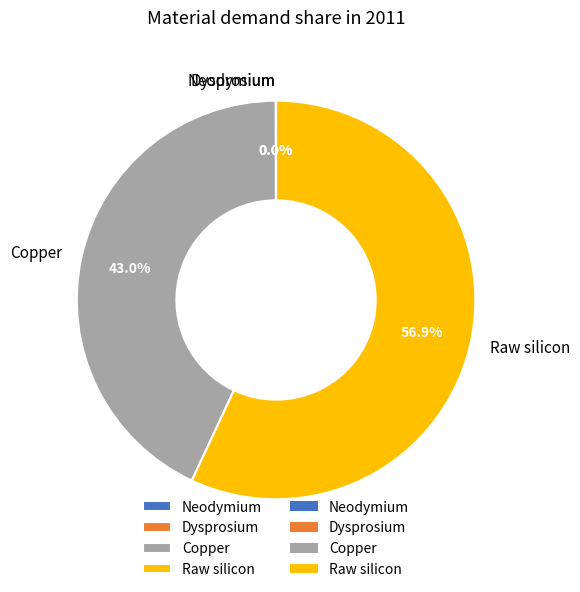

To the nearest percent, what is the difference between the largest and smallest slice percentages?

57%